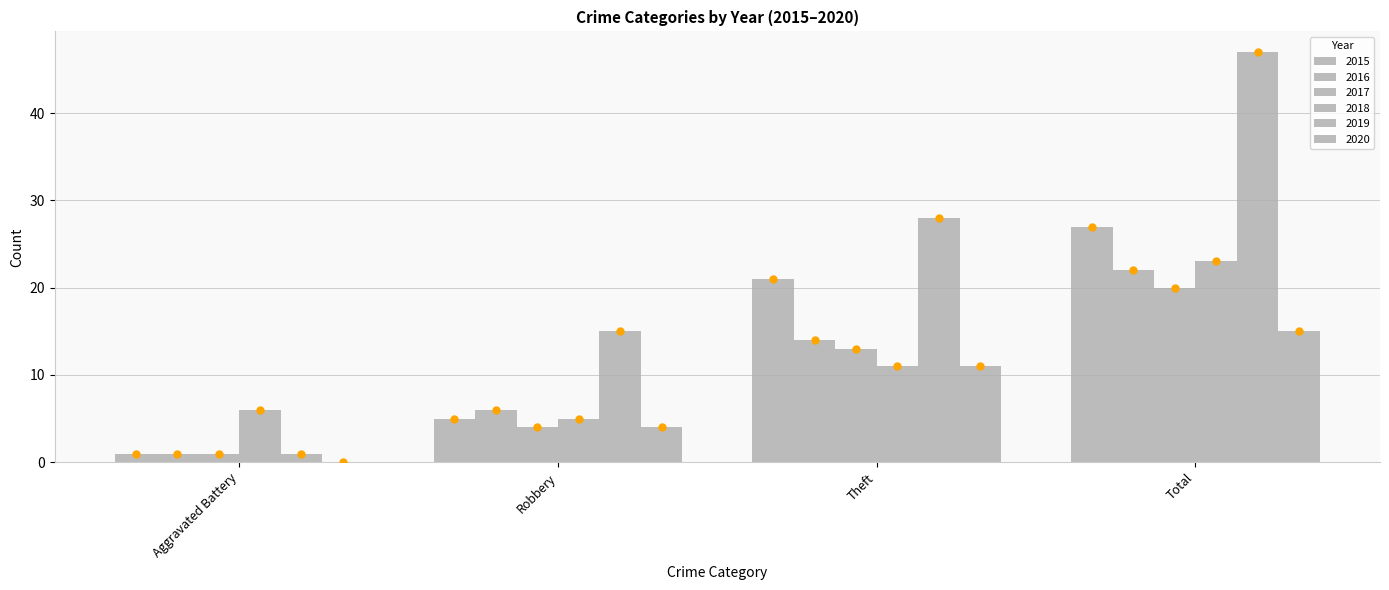

At how many categories does at least one series exceed 41?

1